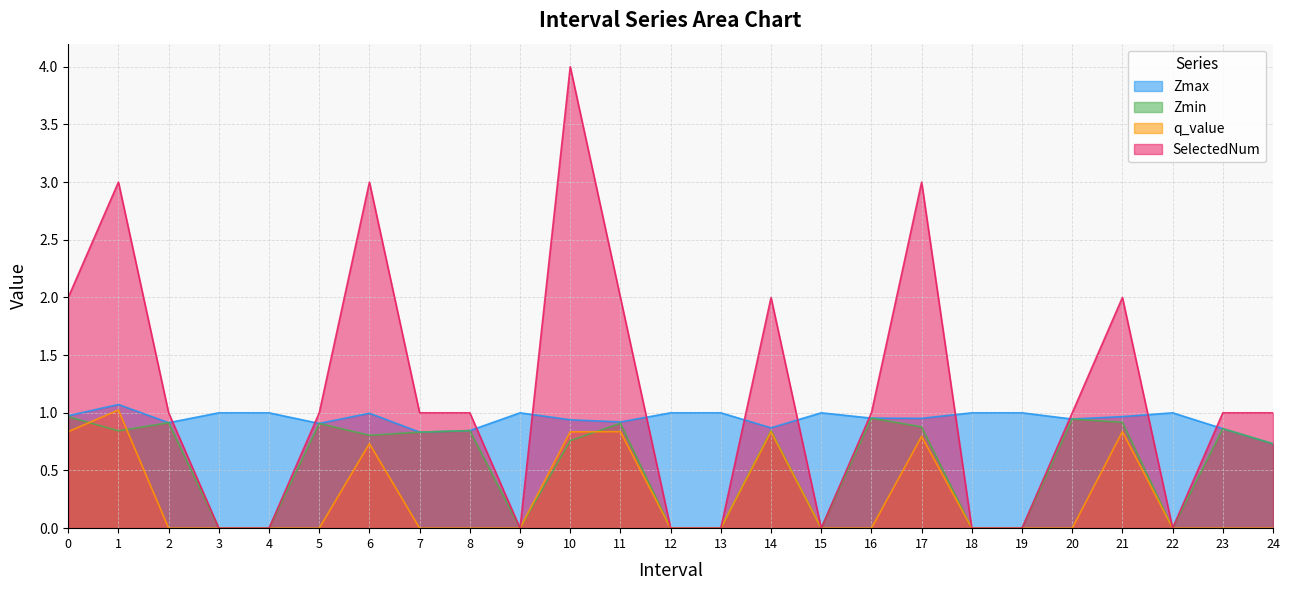

List the series in order of their peak value, highest first.

SelectedNum, Zmax, q_value, Zmin